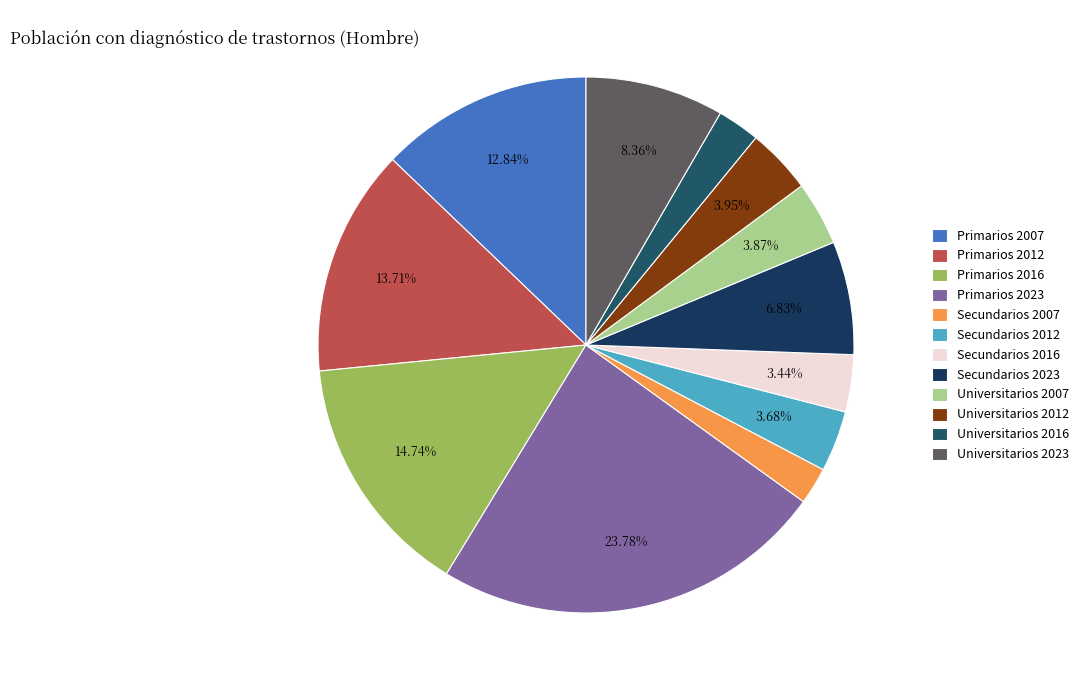

What percentage is the Primarios 2016 slice, to the nearest percent?

15%